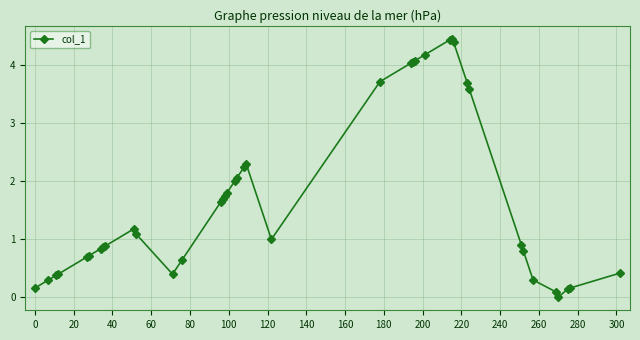

What is the greatest value displayed?

4.5